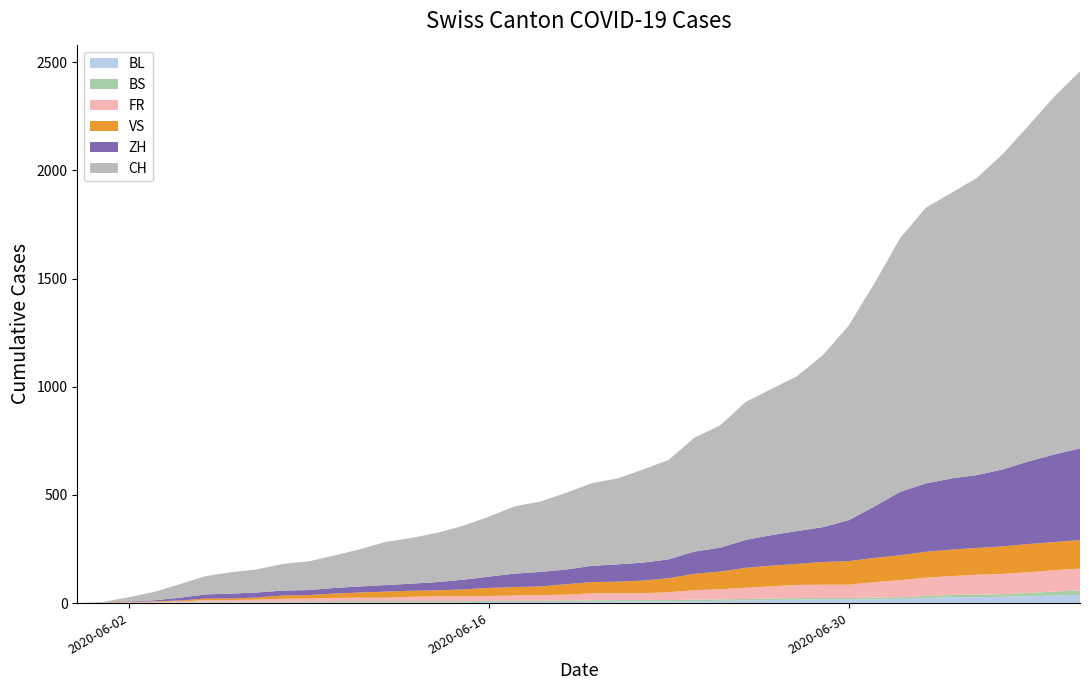

Reading left to right, extract all data points from this chart.

BL: 2020-05-31=0	2020-06-01=1	2020-06-02=1	2020-06-03=2	2020-06-04=2	2020-06-05=3	2020-06-06=3	2020-06-07=3	2020-06-08=3	2020-06-09=3	2020-06-10=4	2020-06-11=4	2020-06-12=4	2020-06-13=4	2020-06-14=4	2020-06-15=4	2020-06-16=5	2020-06-17=5	2020-06-18=5	2020-06-19=5	2020-06-20=6	2020-06-21=7	2020-06-22=7	2020-06-23=7	2020-06-24=9	2020-06-25=10	2020-06-26=12	2020-06-27=14	2020-06-28=16	2020-06-29=17	2020-06-30=17	2020-07-01=18	2020-07-02=19	2020-07-03=23	2020-07-04=27	2020-07-05=27	2020-07-06=29	2020-07-07=32	2020-07-08=35	2020-07-09=38
BS: 2020-05-31=0	2020-06-01=0	2020-06-02=0	2020-06-03=1	2020-06-04=1	2020-06-05=4	2020-06-06=4	2020-06-07=4	2020-06-08=4	2020-06-09=5	2020-06-10=5	2020-06-11=5	2020-06-12=5	2020-06-13=5	2020-06-14=5	2020-06-15=5	2020-06-16=5	2020-06-17=6	2020-06-18=6	2020-06-19=7	2020-06-20=7	2020-06-21=7	2020-06-22=7	2020-06-23=7	2020-06-24=7	2020-06-25=7	2020-06-26=7	2020-06-27=7	2020-06-28=7	2020-06-29=7	2020-06-30=7	2020-07-01=7	2020-07-02=8	2020-07-03=10	2020-07-04=11	2020-07-05=12	2020-07-06=12	2020-07-07=15	2020-07-08=18	2020-07-09=21
FR: 2020-05-31=0	2020-06-01=0	2020-06-02=2	2020-06-03=3	2020-06-04=5	2020-06-05=7	2020-06-06=7	2020-06-07=9	2020-06-08=13	2020-06-09=13	2020-06-10=15	2020-06-11=16	2020-06-12=16	2020-06-13=20	2020-06-14=22	2020-06-15=22	2020-06-16=23	2020-06-17=24	2020-06-18=26	2020-06-19=27	2020-06-20=32	2020-06-21=32	2020-06-22=32	2020-06-23=36	2020-06-24=44	2020-06-25=47	2020-06-26=52	2020-06-27=56	2020-06-28=61	2020-06-29=61	2020-06-30=61	2020-07-01=72	2020-07-02=79	2020-07-03=84	2020-07-04=87	2020-07-05=92	2020-07-06=94	2020-07-07=96	2020-07-08=99	2020-07-09=100
VS: 2020-05-31=0	2020-06-01=1	2020-06-02=2	2020-06-03=2	2020-06-04=4	2020-06-05=7	2020-06-06=7	2020-06-07=10	2020-06-08=15	2020-06-09=16	2020-06-10=20	2020-06-11=24	2020-06-12=28	2020-06-13=28	2020-06-14=28	2020-06-15=32	2020-06-16=37	2020-06-17=39	2020-06-18=40	2020-06-19=48	2020-06-20=52	2020-06-21=53	2020-06-22=58	2020-06-23=65	2020-06-24=75	2020-06-25=82	2020-06-26=92	2020-06-27=96	2020-06-28=97	2020-06-29=105	2020-06-30=109	2020-07-01=112	2020-07-02=115	2020-07-03=120	2020-07-04=122	2020-07-05=124	2020-07-06=127	2020-07-07=130	2020-07-08=130	2020-07-09=132
ZH: 2020-05-31=0	2020-06-01=0	2020-06-02=2	2020-06-03=5	2020-06-04=13	2020-06-05=19	2020-06-06=23	2020-06-07=23	2020-06-08=23	2020-06-09=23	2020-06-10=26	2020-06-11=28	2020-06-12=30	2020-06-13=33	2020-06-14=38	2020-06-15=45	2020-06-16=52	2020-06-17=62	2020-06-18=67	2020-06-19=68	2020-06-20=75	2020-06-21=80	2020-06-22=83	2020-06-23=87	2020-06-24=103	2020-06-25=110	2020-06-26=129	2020-06-27=141	2020-06-28=152	2020-06-29=161	2020-06-30=189	2020-07-01=237	2020-07-02=293	2020-07-03=316	2020-07-04=329	2020-07-05=337	2020-07-06=356	2020-07-07=382	2020-07-08=405	2020-07-09=424
CH: 2020-05-31=0	2020-06-01=3	2020-06-02=20	2020-06-03=39	2020-06-04=63	2020-06-05=85	2020-06-06=99	2020-06-07=107	2020-06-08=123	2020-06-09=133	2020-06-10=150	2020-06-11=172	2020-06-12=200	2020-06-13=211	2020-06-14=228	2020-06-15=249	2020-06-16=277	2020-06-17=311	2020-06-18=325	2020-06-19=354	2020-06-20=382	2020-06-21=397	2020-06-22=430	2020-06-23=460	2020-06-24=526	2020-06-25=565	2020-06-26=638	2020-06-27=676	2020-06-28=716	2020-06-29=795	2020-06-30=899	2020-07-01=1031	2020-07-02=1172	2020-07-03=1274	2020-07-04=1320	2020-07-05=1374	2020-07-06=1458	2020-07-07=1552	2020-07-08=1654	2020-07-09=1743